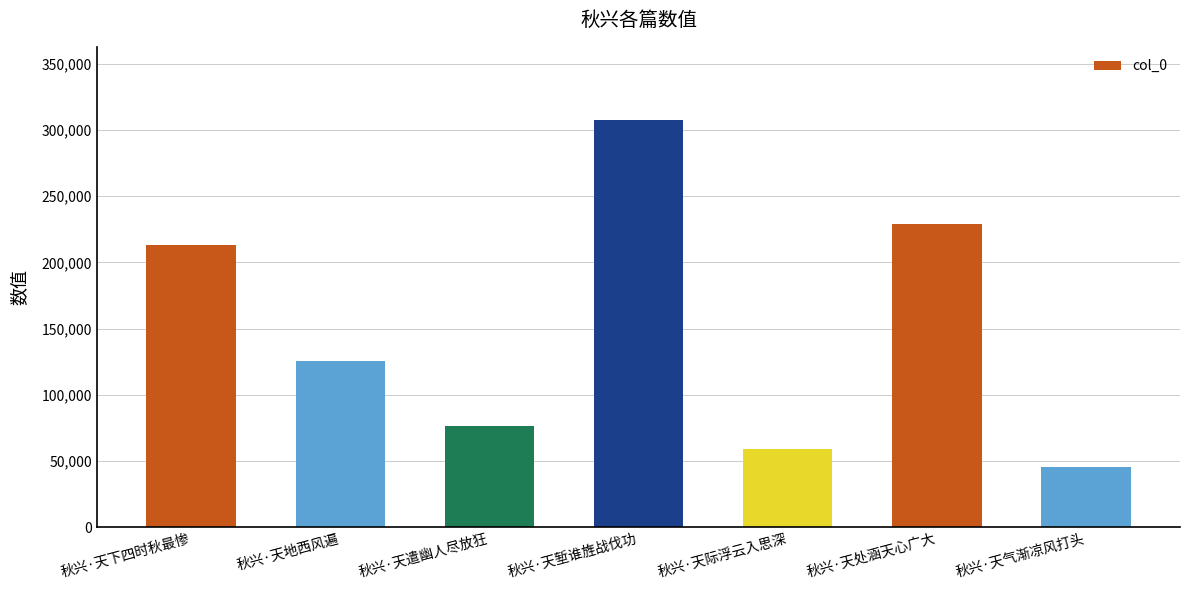

How many values are below 125251?

3